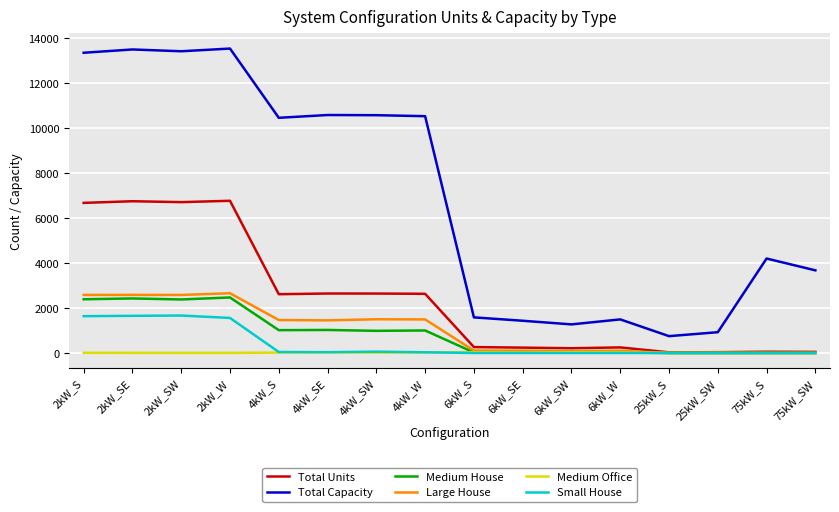

How many values in the Large House series are below 1451?

8